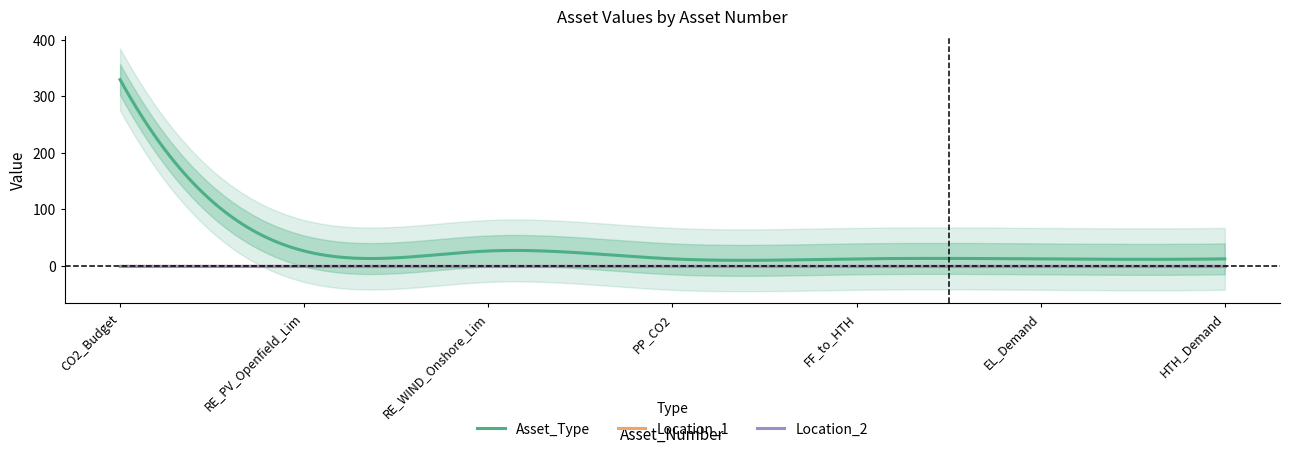

What is the value of the Asset_Type point at the 3rd from the left?

26